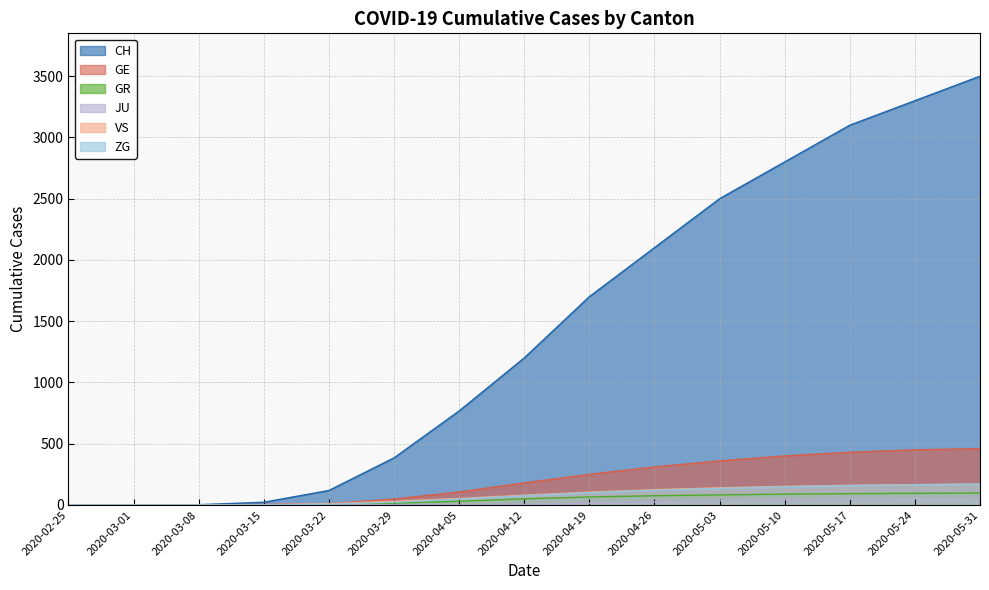

True or false: ZG and JU cross at least once.

False